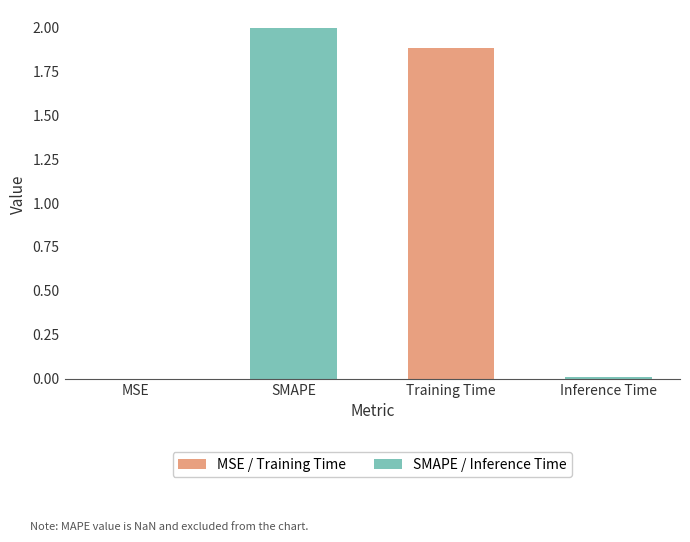

What is the maximum value shown in the chart?

2.0